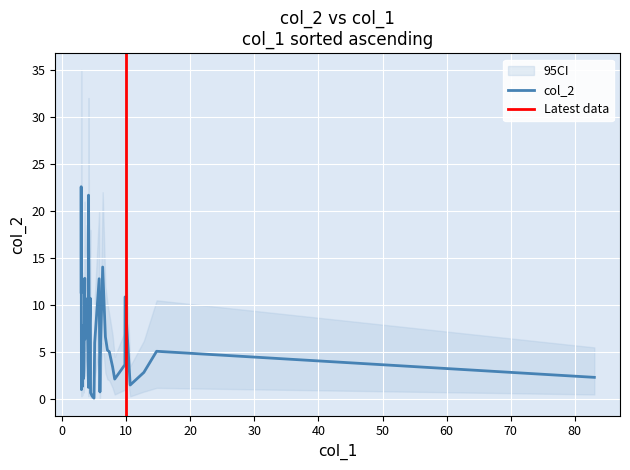

What is the maximum value for col_2?

22.6